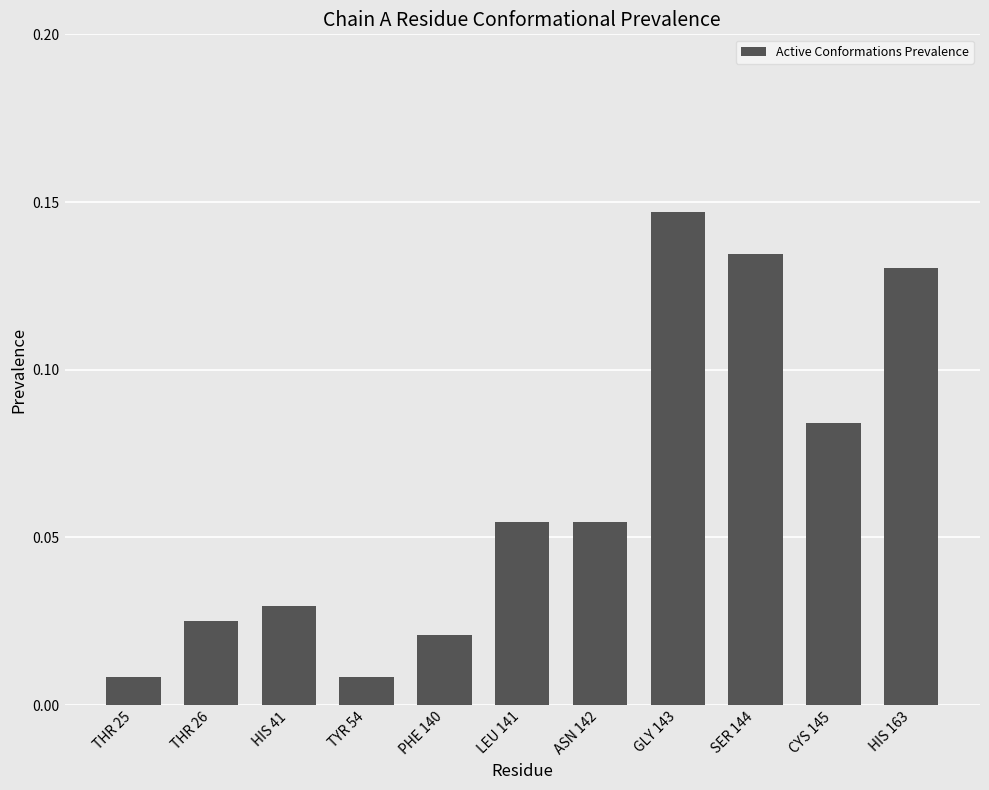

Are the bars grouped side by side (vs. stacked)?

No